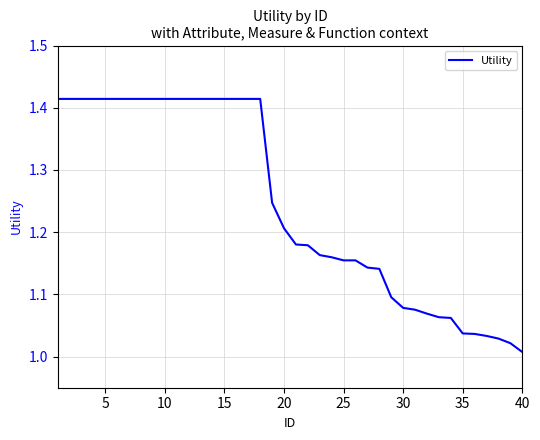

Which has a higher value, 10 or 30?

10